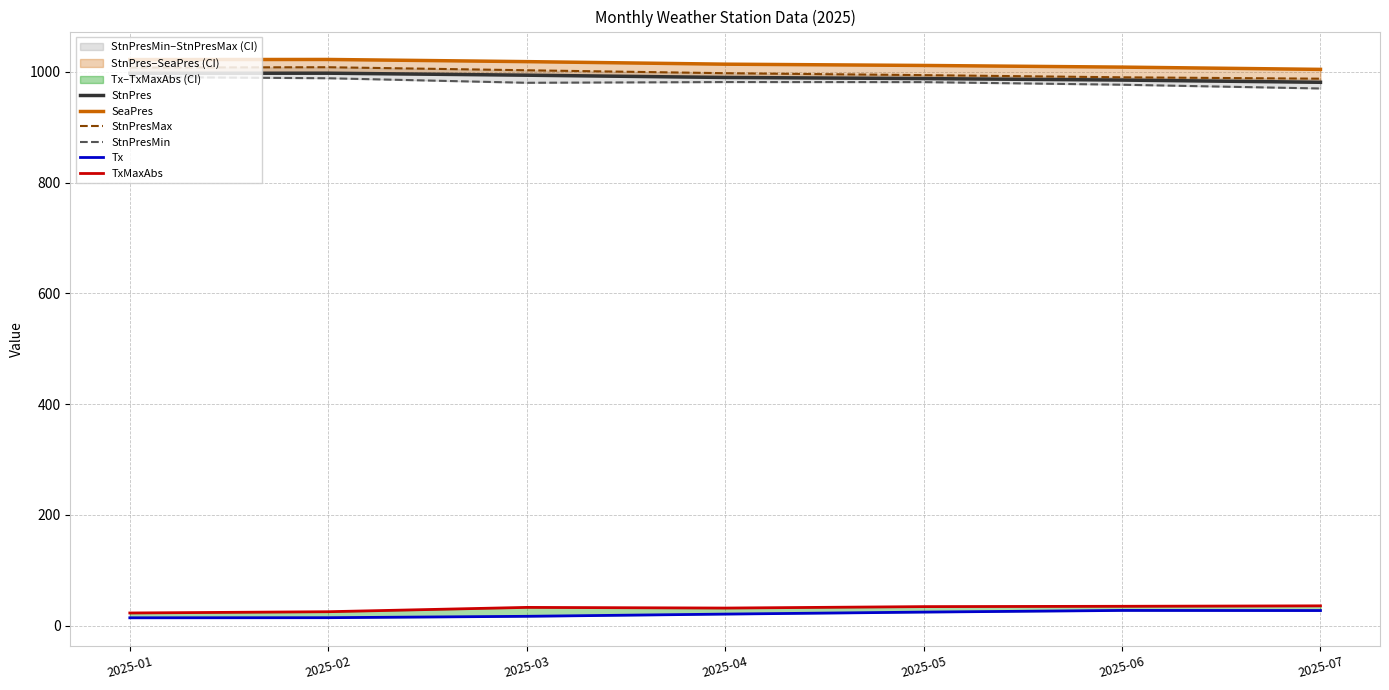

At which category is the sum across all series the highest?

2025-02